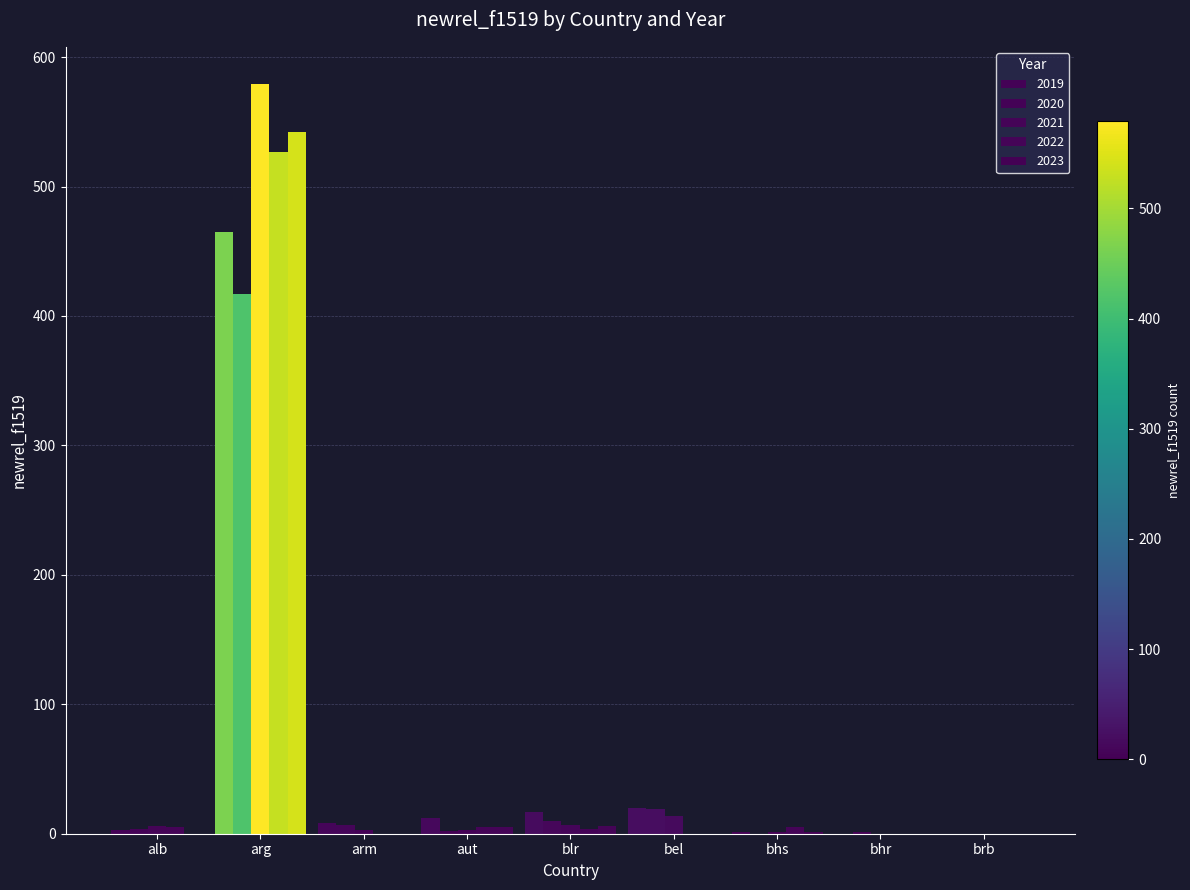

Which series has the widest spread of values?

2021